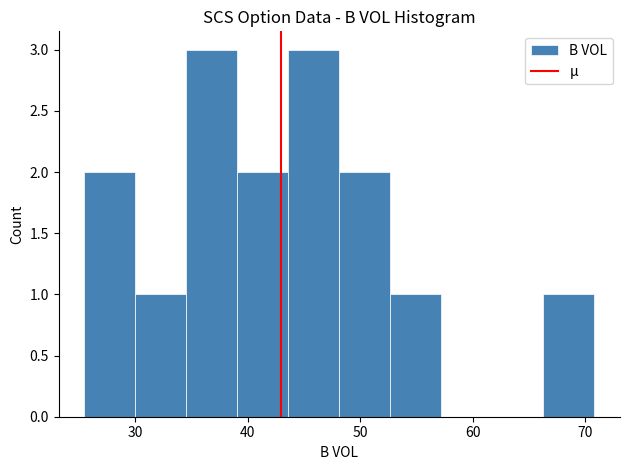

Reading left to right, list every bar in this chart as the range it spans on the x-axis followed by its height. Neither the bar edges nor the heights are printed on the chart, so give them approximately, as read against the axes.

26 to 30: 2
30 to 35: 1
35 to 39: 3
39 to 44: 2
44 to 48: 3
48 to 53: 2
53 to 57: 1
57 to 62: 0
62 to 66: 0
66 to 71: 1